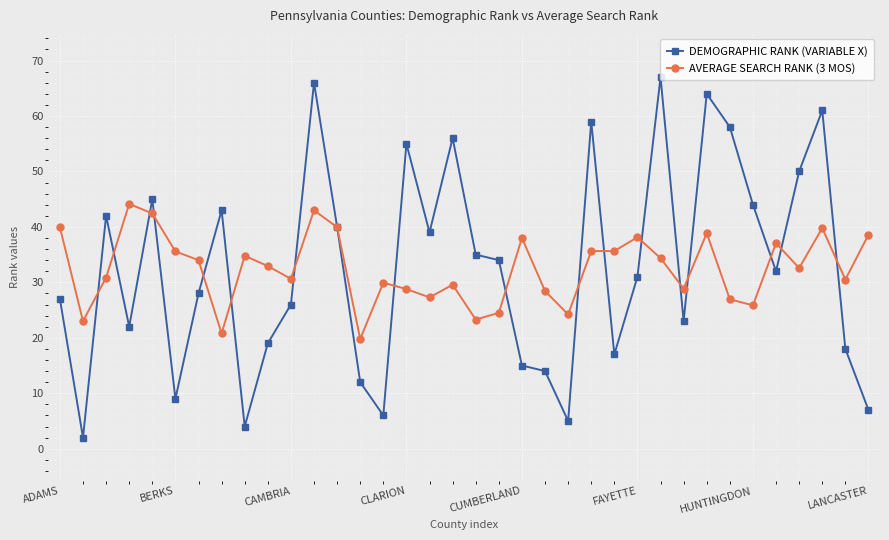

Which series has the widest spread of values?

DEMOGRAPHIC RANK (VARIABLE X)